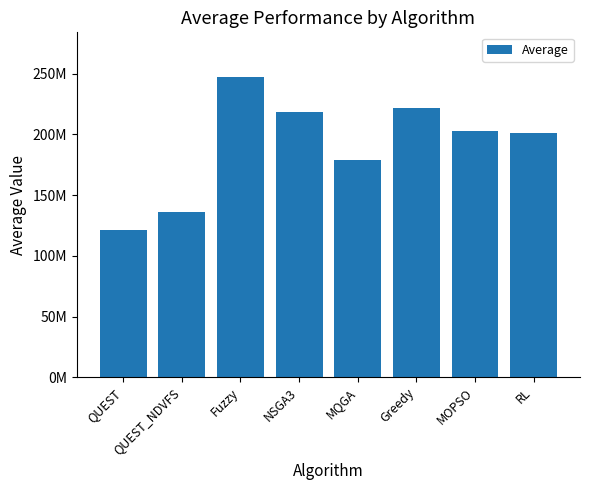

What is the value of the 4th bar from the left?

218755822.2